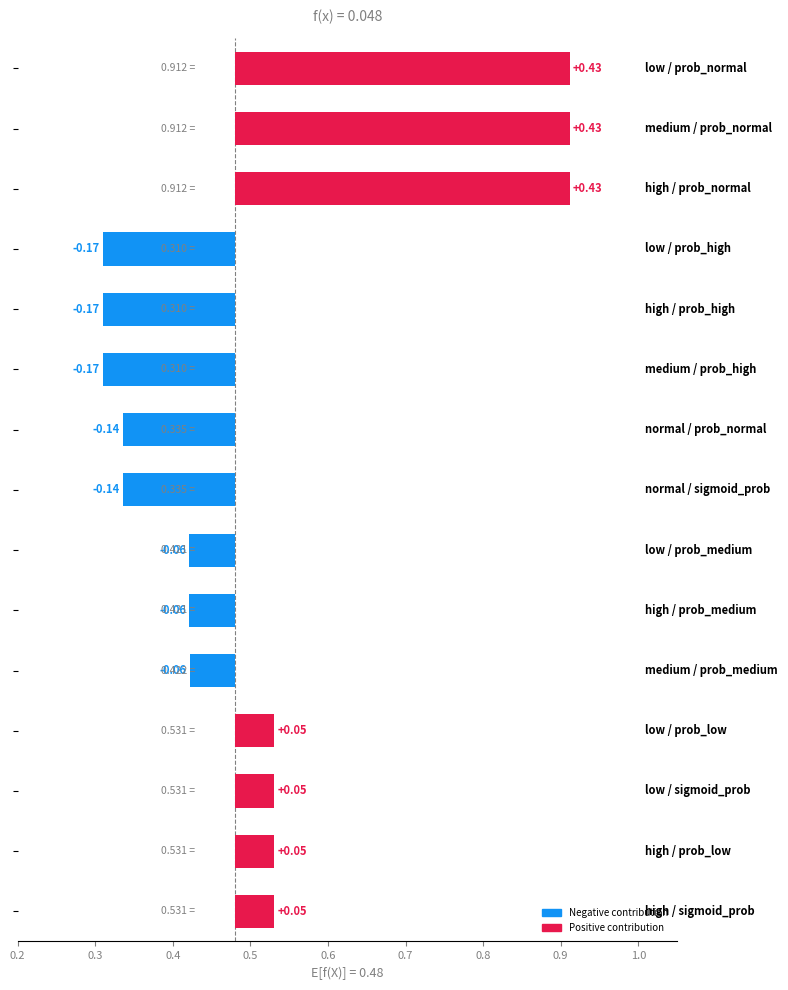

Which series has the widest spread of values?

prob_normal